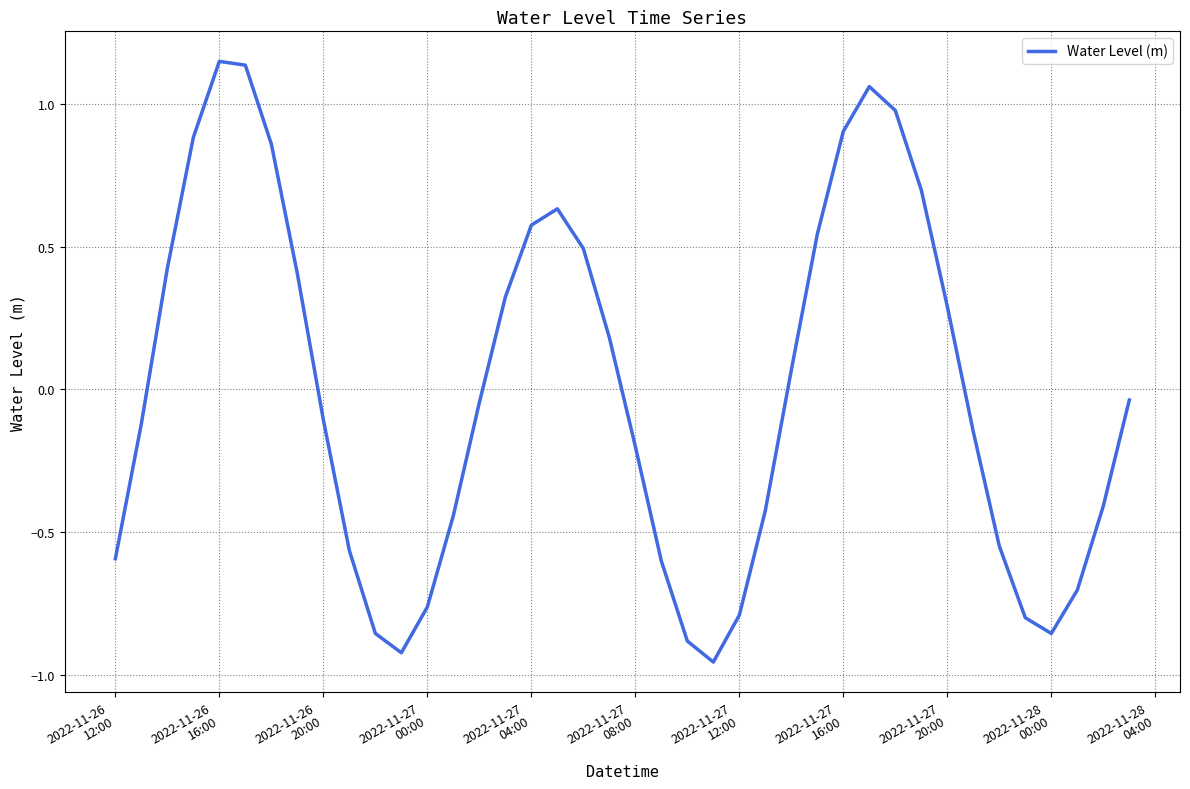

What is the difference between the maximum and minimum values?

2.1